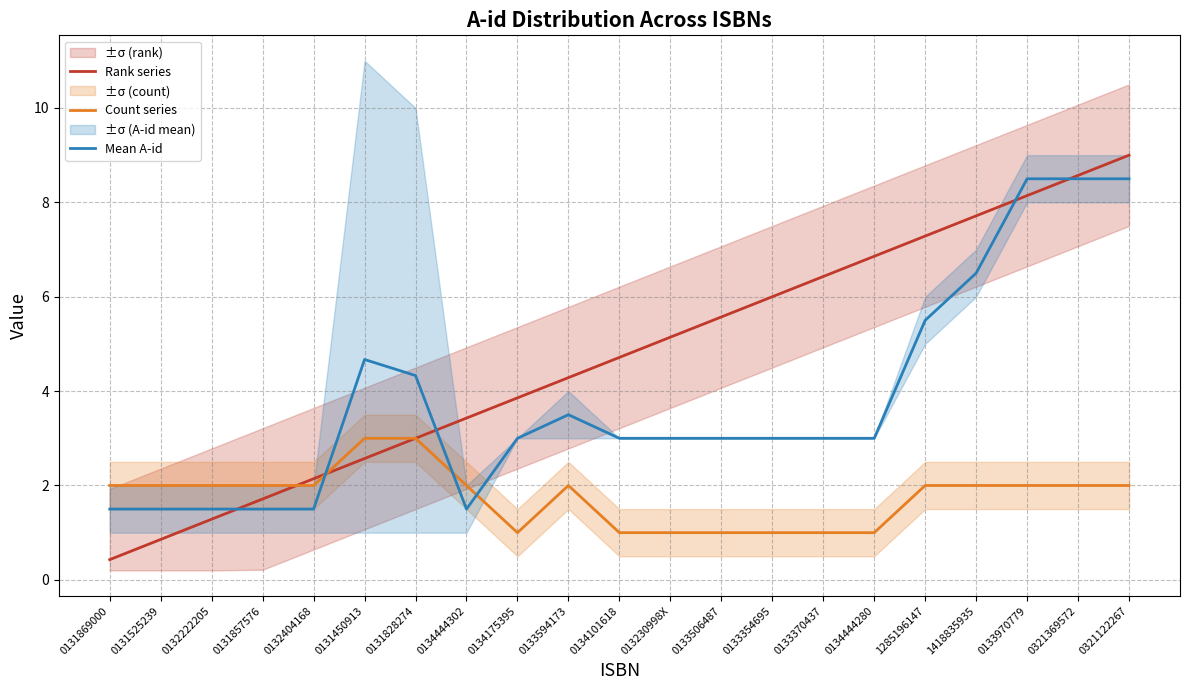

Which series has the largest range (max minus min)?

Rank series